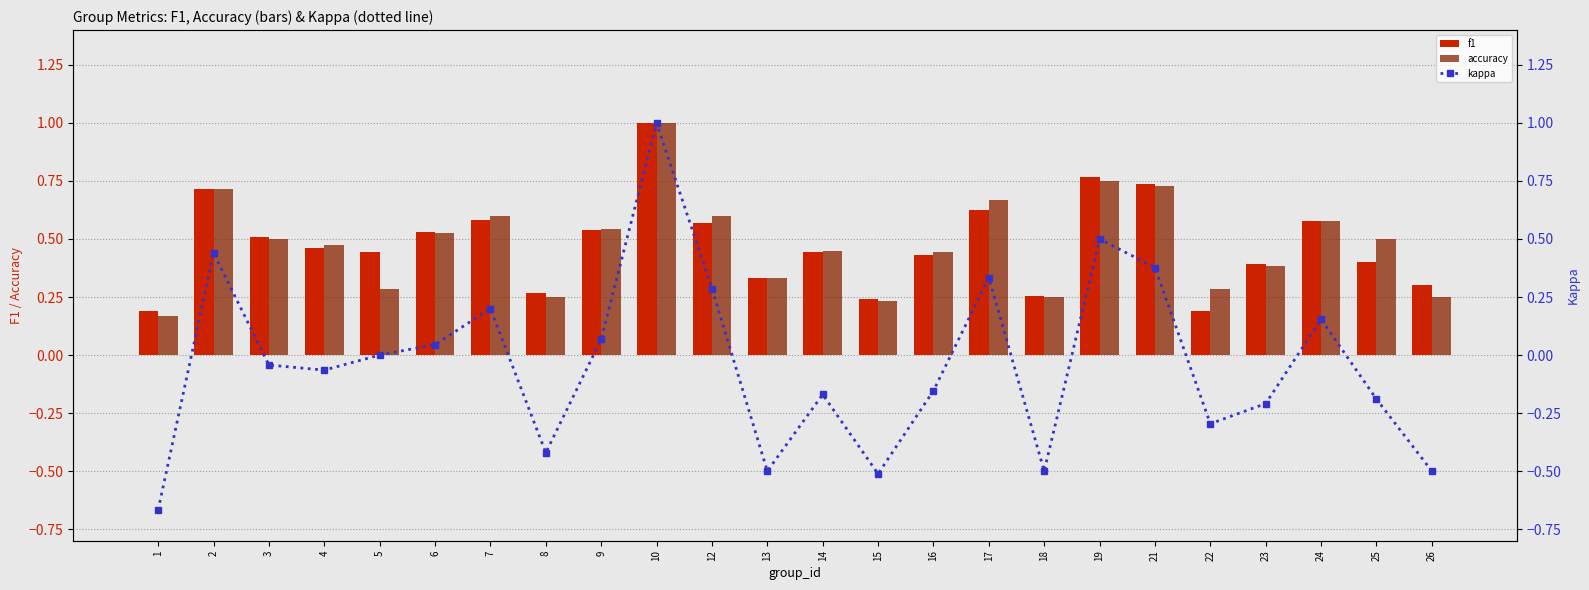

The kappa series shows 0.1 at 21. True or false?

False